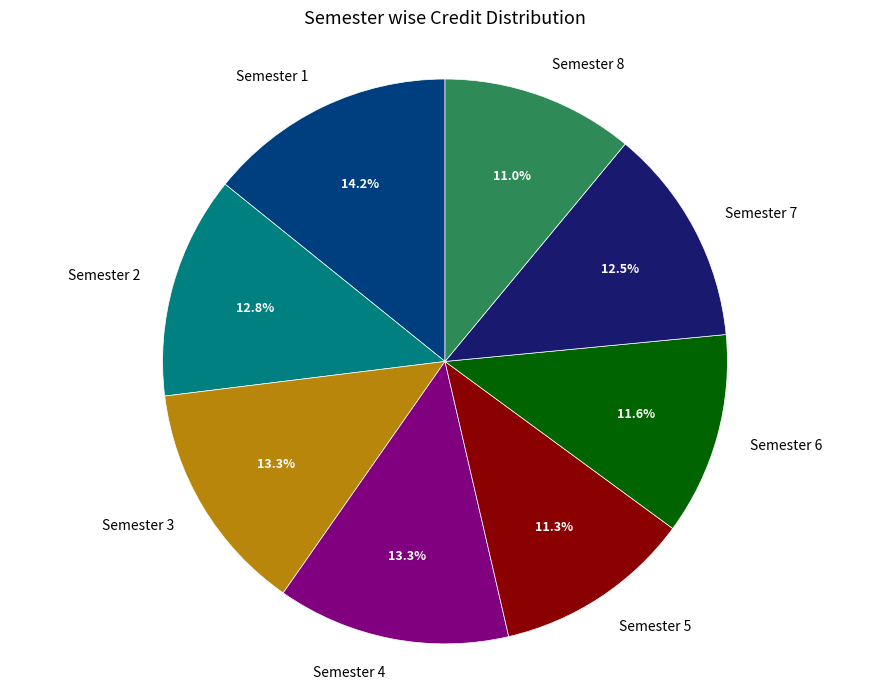

Is Semester 3 the majority of the pie?

No